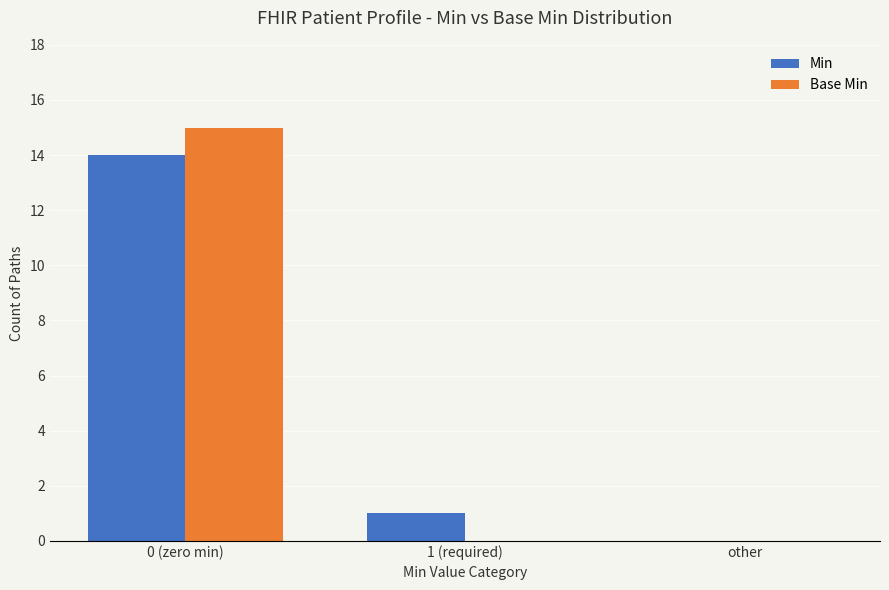

Which series has the largest range (max minus min)?

Base Min